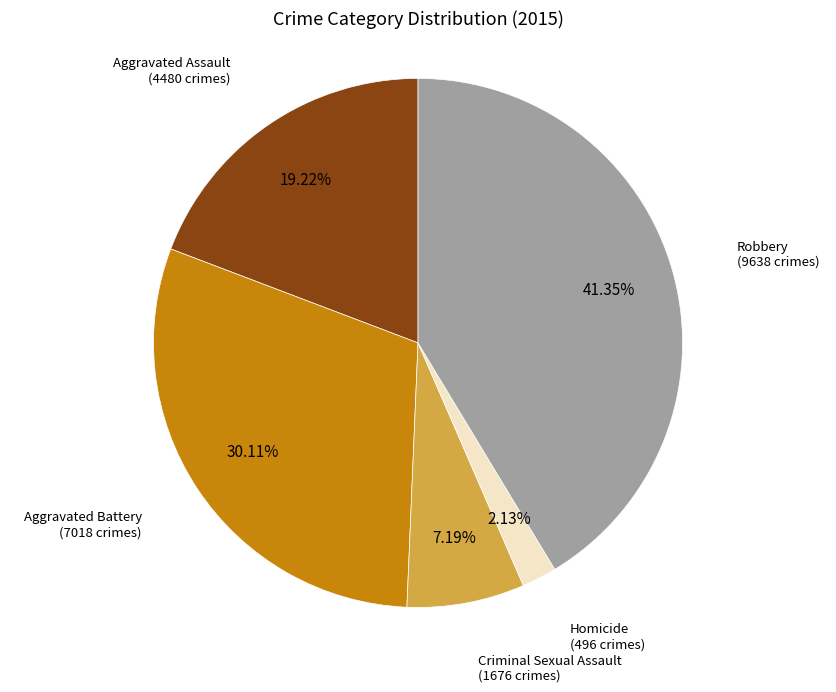

What percentage is NOT represented by Aggravated Assault?

80.8%